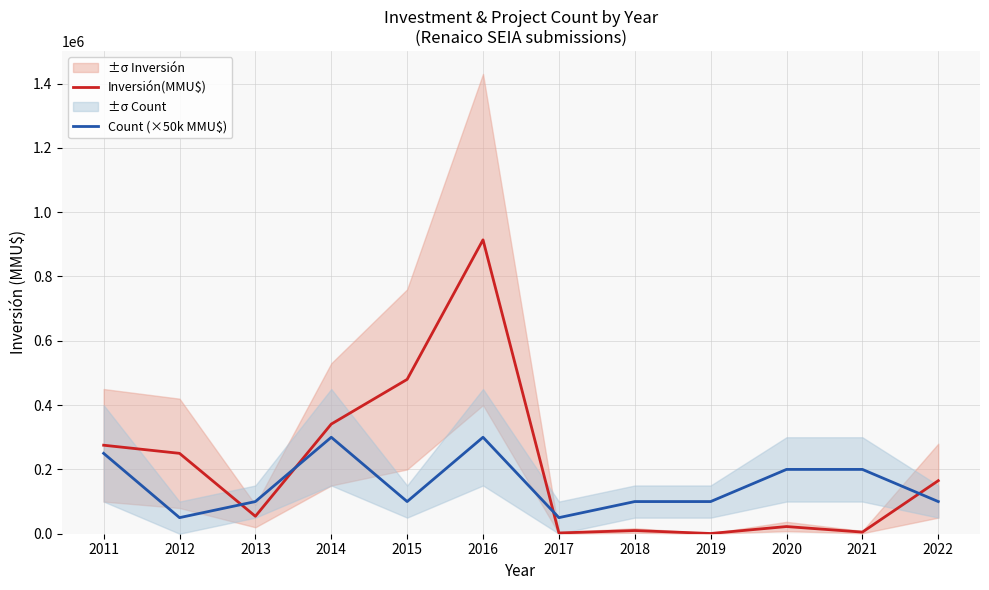

Reading left to right, what are all the values shown in this chart?

Inversión(MMU$): 275250	250000	54250	341000	480000	914000	2335	9903	700	22300	5040	165000
Count (×50k MMU$): 250000	50000	100000	300000	100000	300000	50000	100000	100000	200000	200000	100000